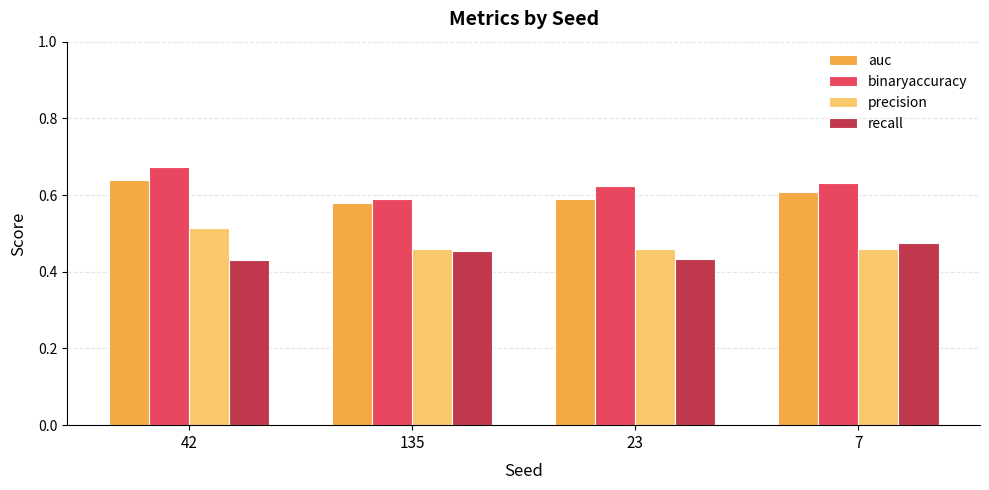

Is the value of binaryaccuracy at 42 greater than the value of auc at 7?

Yes